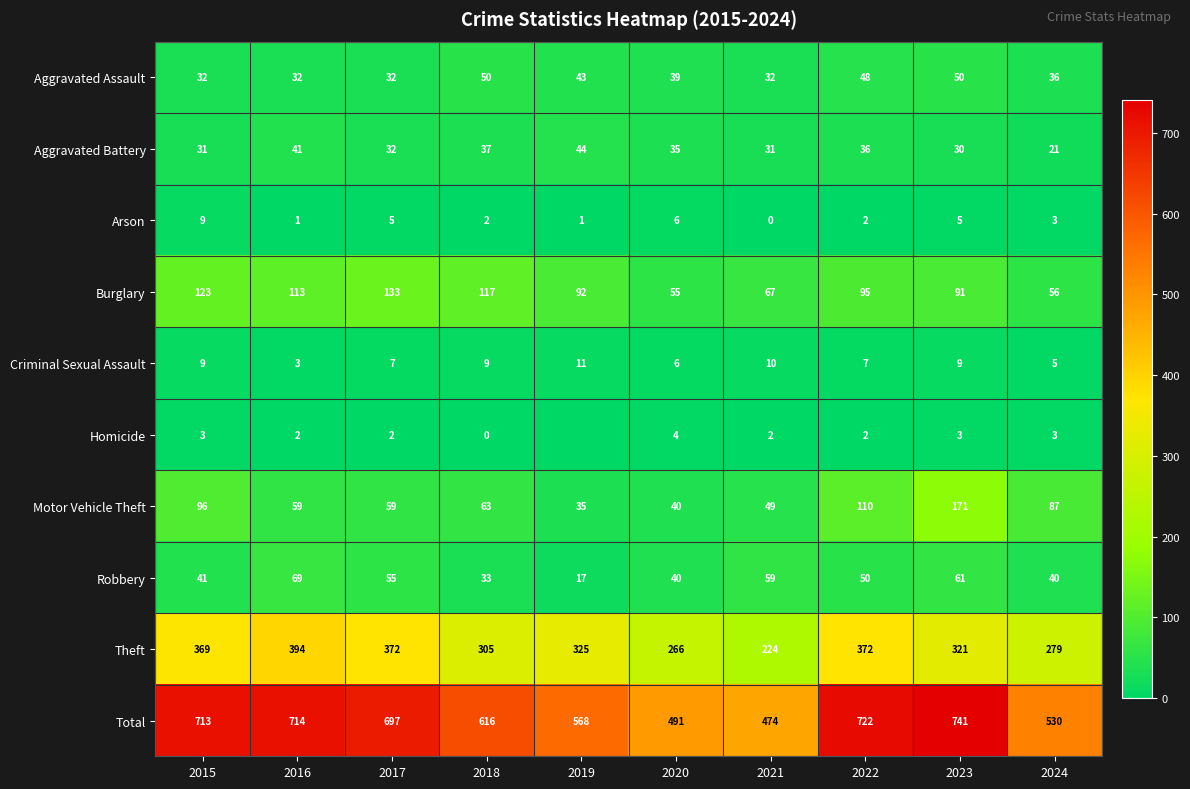

What value does the Motor Vehicle Theft series have at 2018?

63